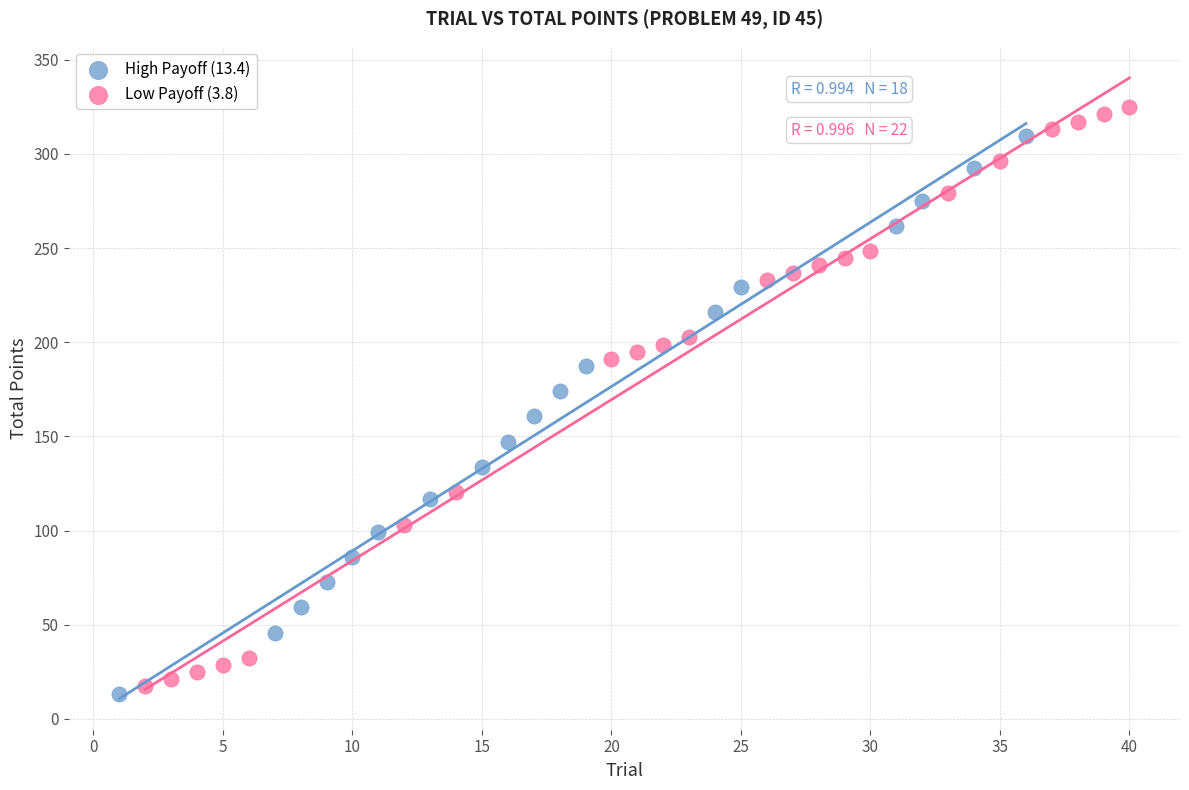

What are all the series names shown in the legend?

High Payoff (13.4), Low Payoff (3.8)